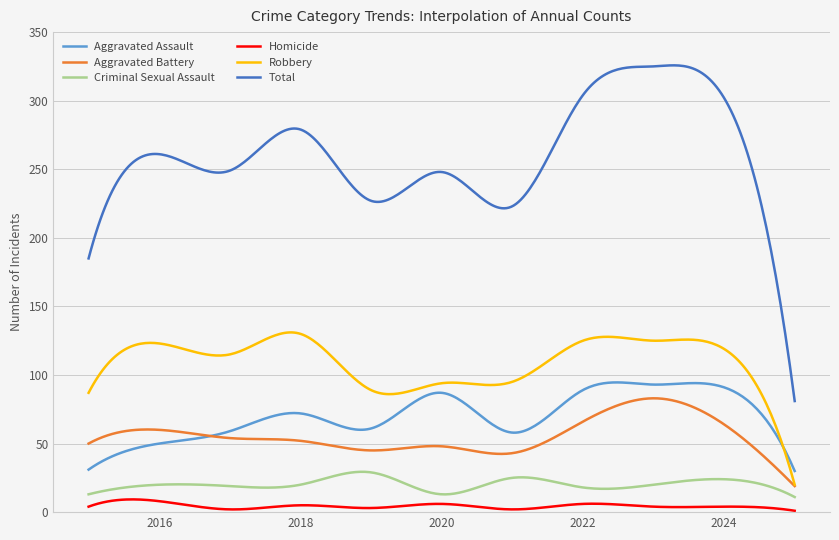

What is the maximum value for Criminal Sexual Assault?

29.4